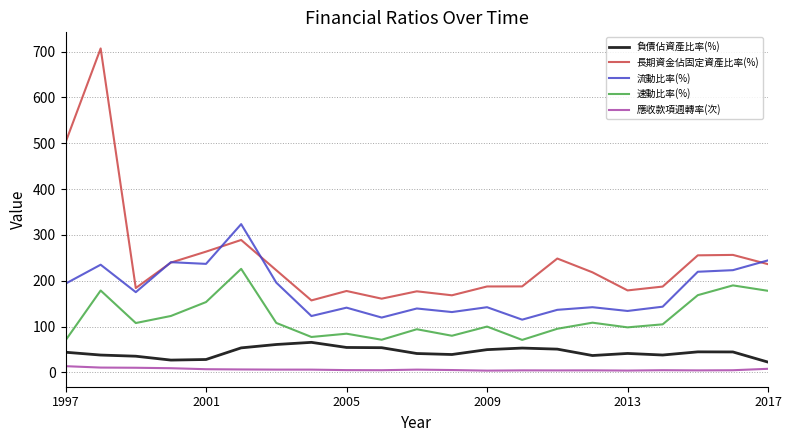

What is the greatest value displayed?

706.7